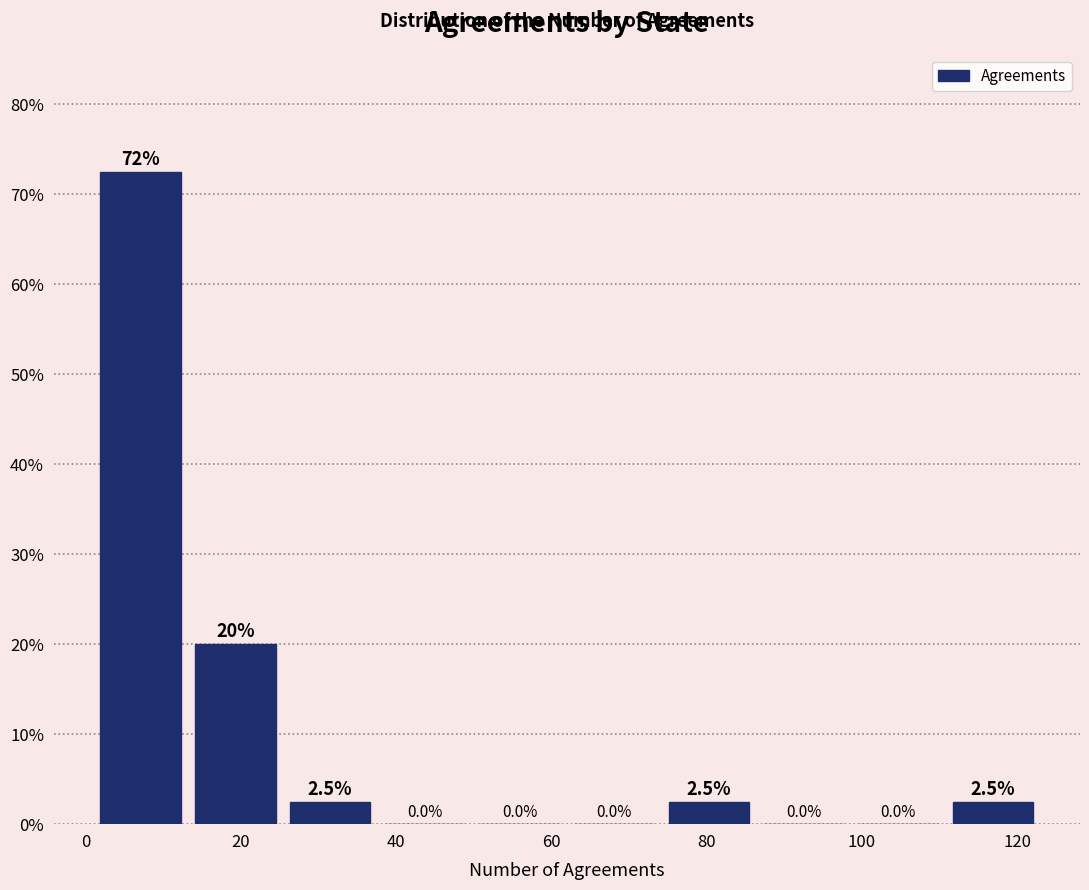

Which range on the x-axis has the tallest bar?

1.0 to 13.2